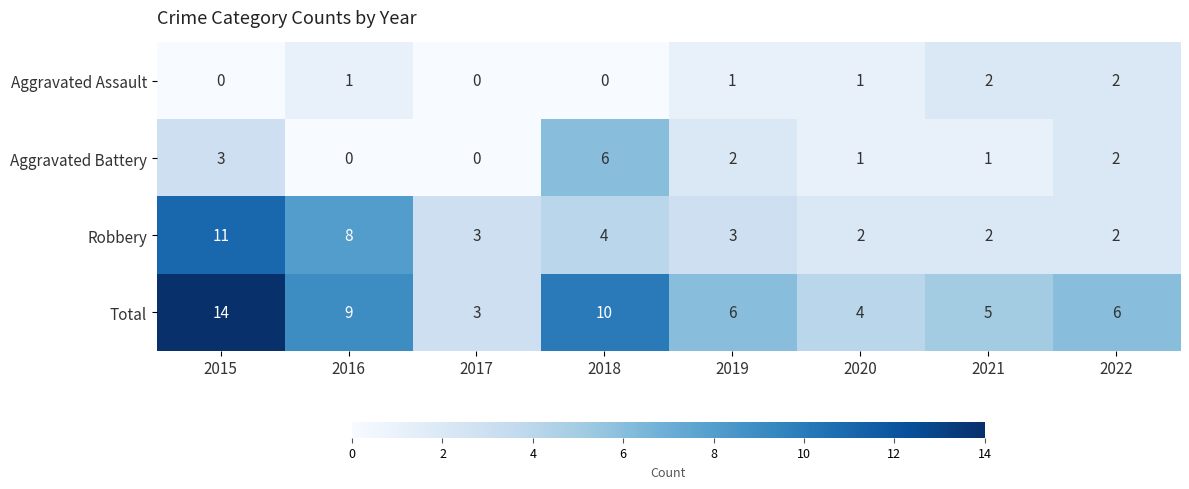

Which series has the largest range (max minus min)?

Total